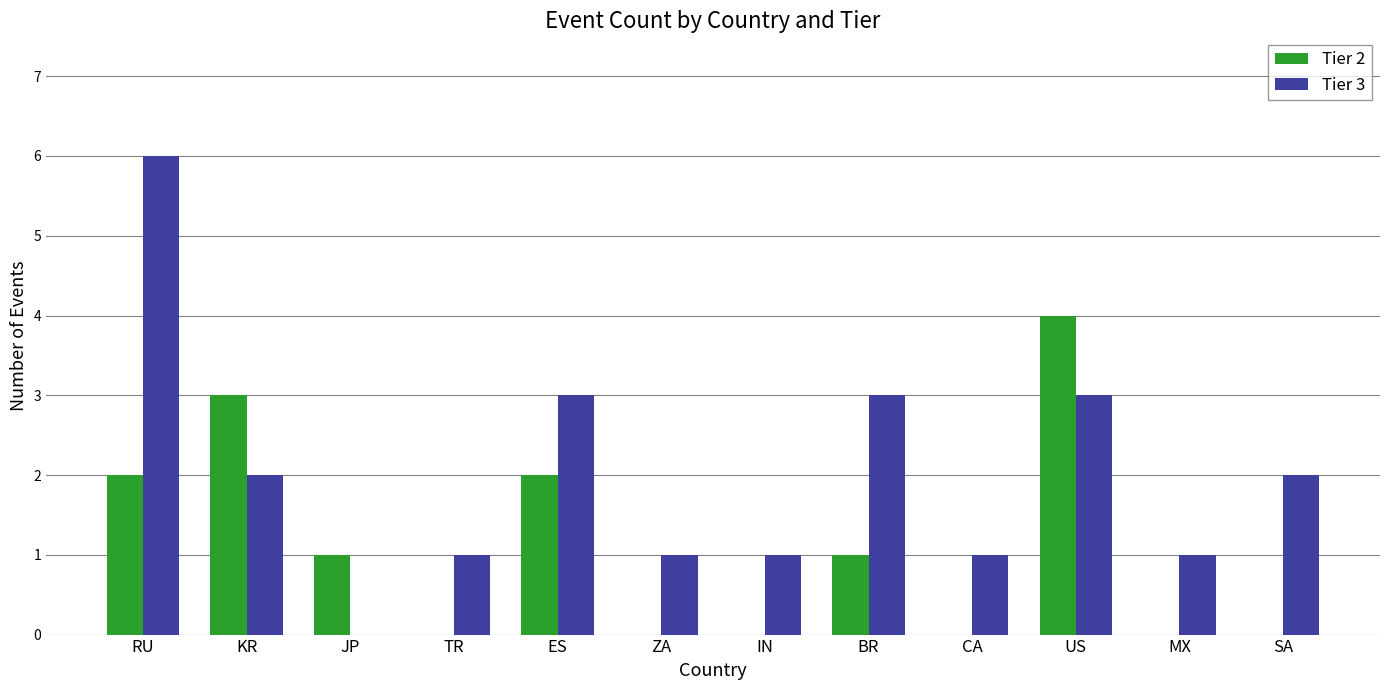

The value of Tier 3 at TR is 1. True or false?

True